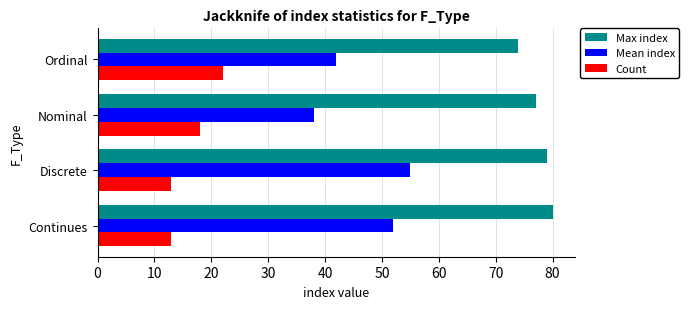

The value of Count at Nominal is 29. True or false?

False